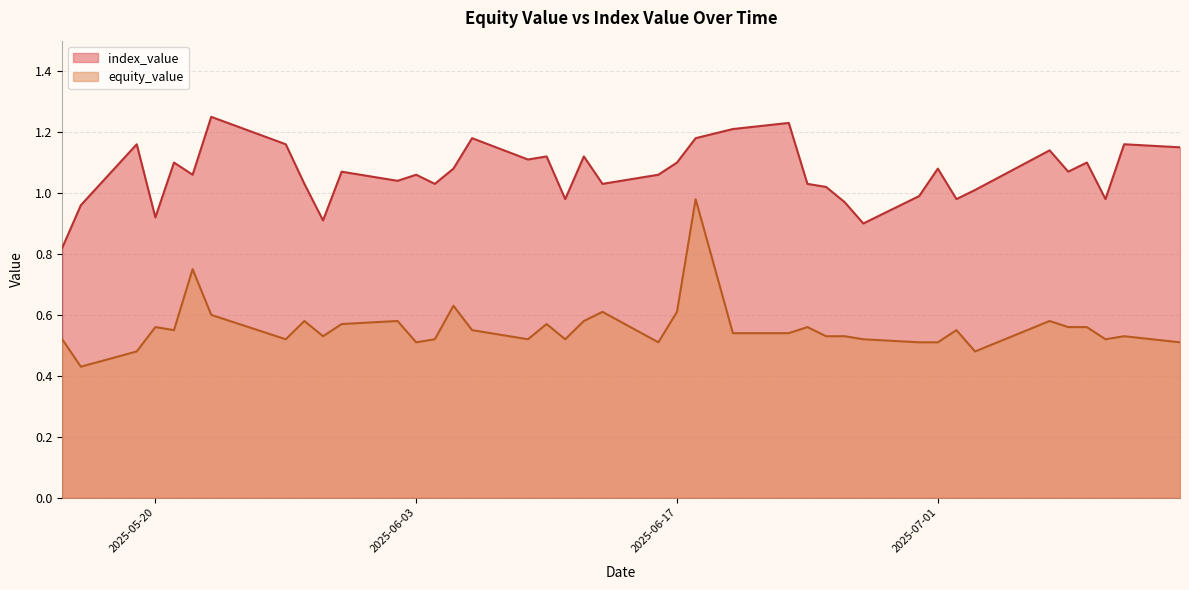

What is the label of the 21st point from the left?

2025-06-13